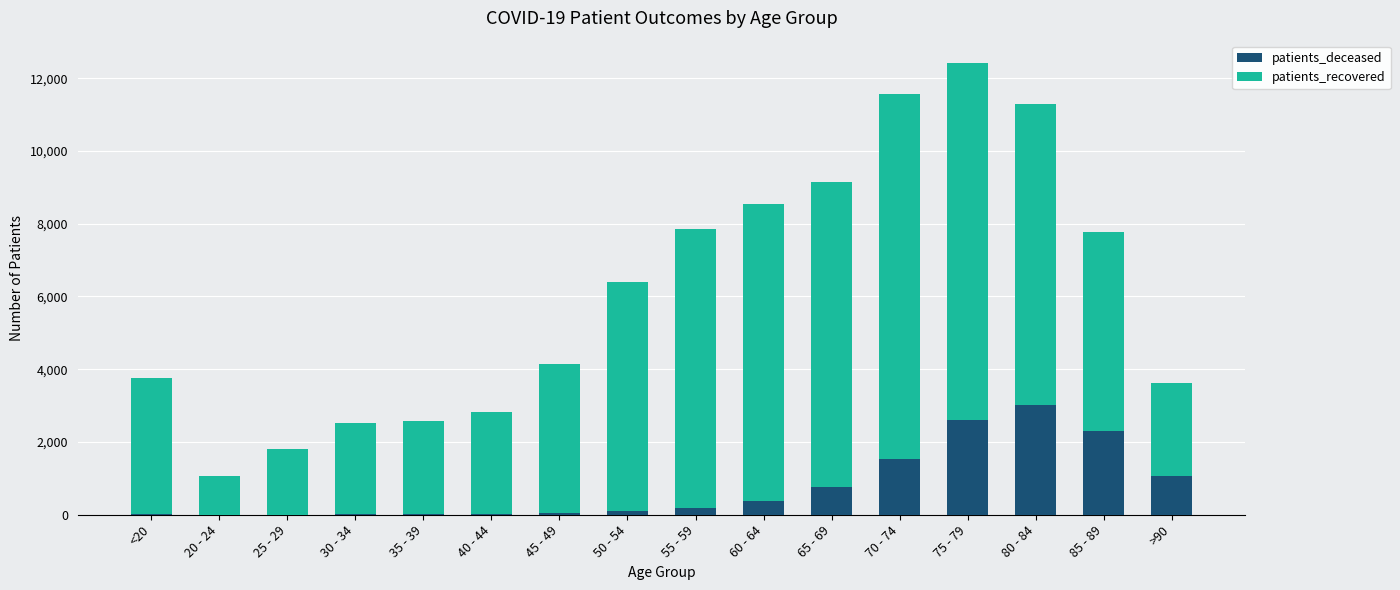

What are all the series names shown in the legend?

patients_deceased, patients_recovered